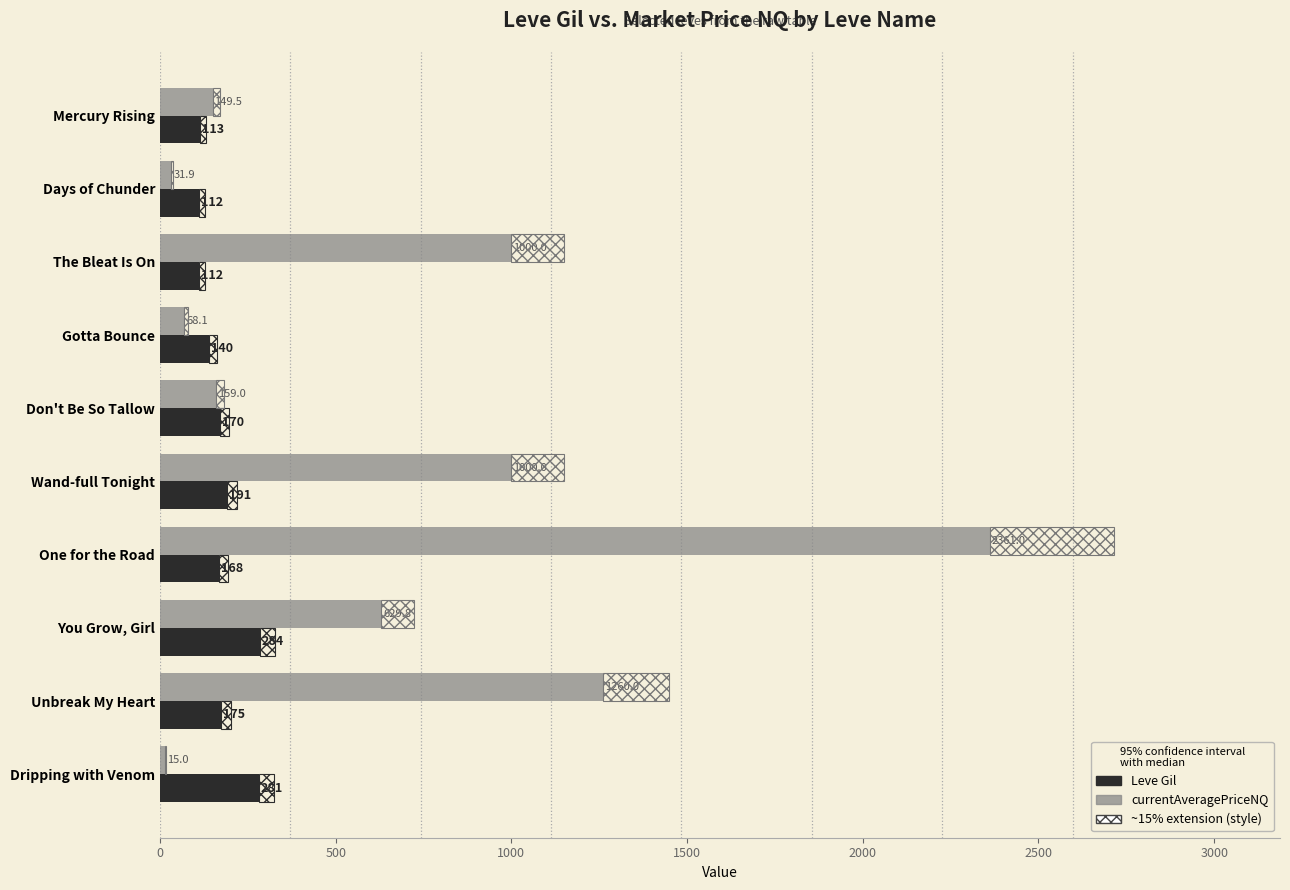

How many data points in Leve Gil are less than 170?

5